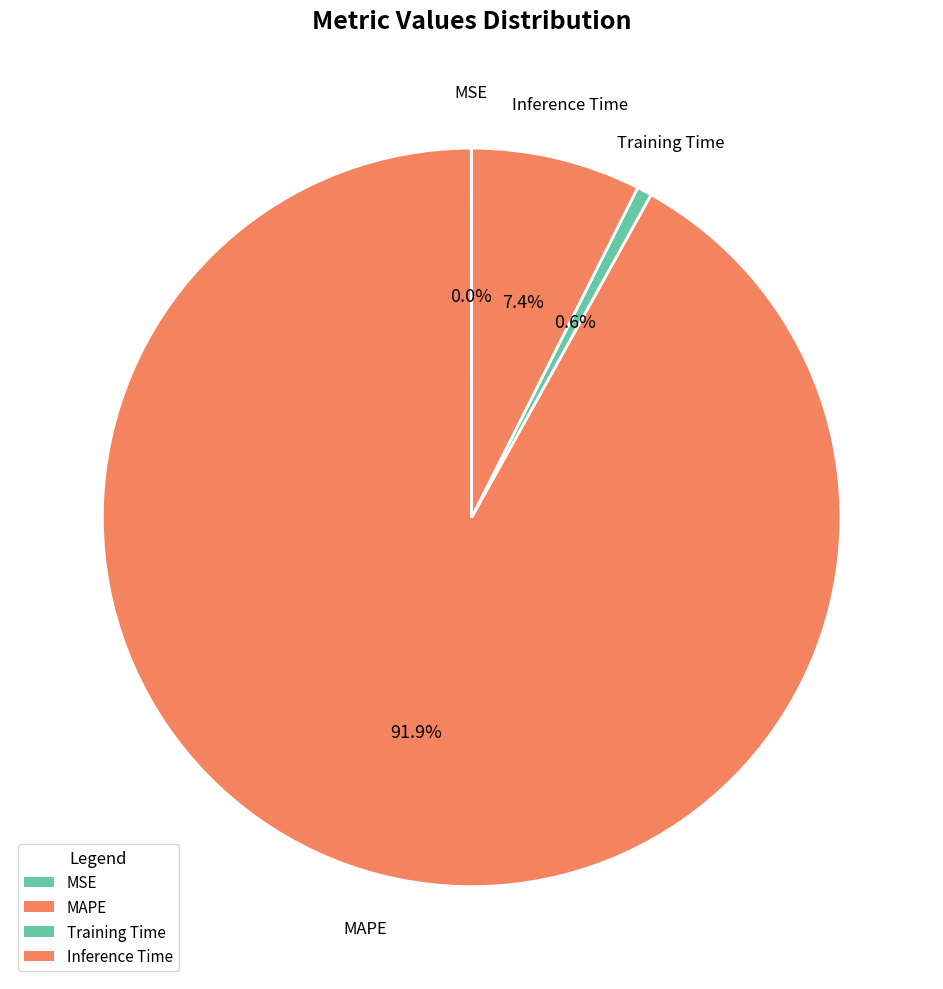

True or false: Training Time accounts for 6% of the total.

False